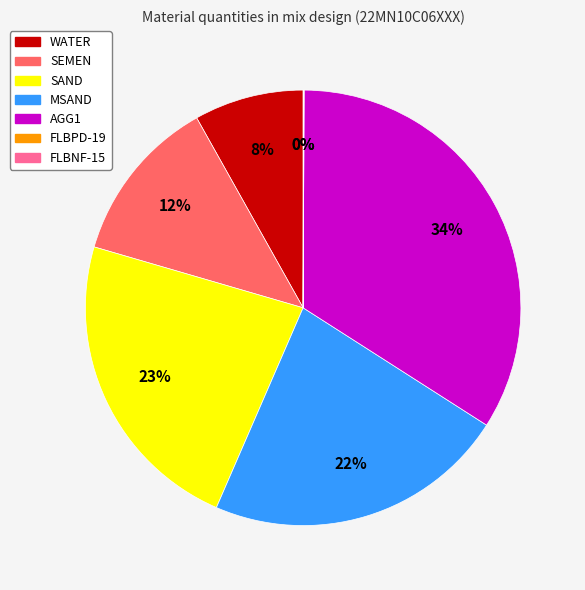

Is there a majority slice in this chart?

No